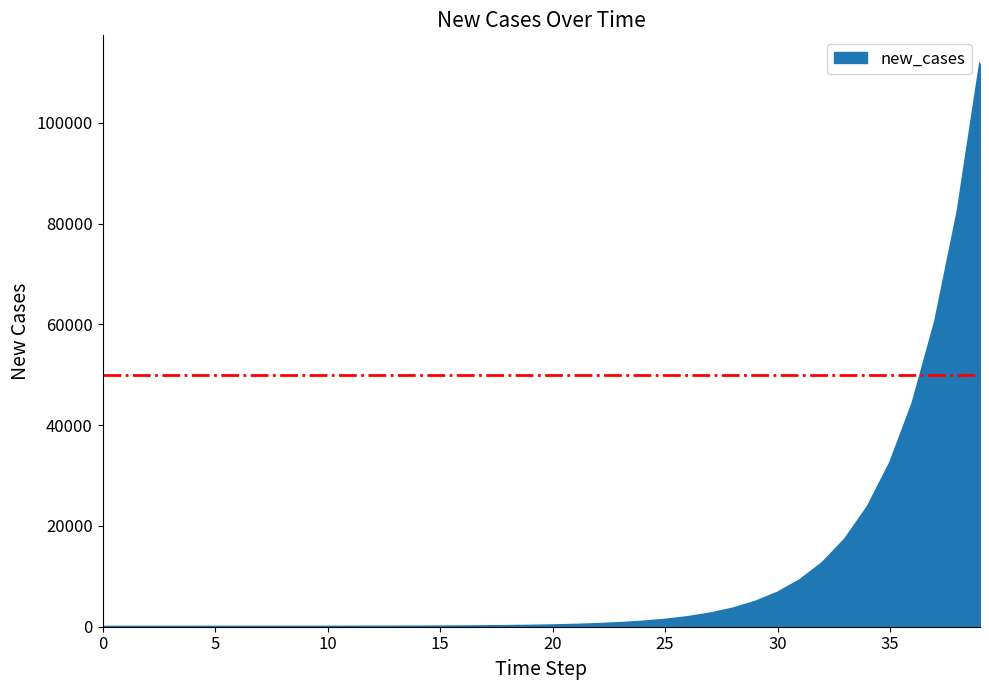

What is the difference between the maximum and minimum values?

111797.3